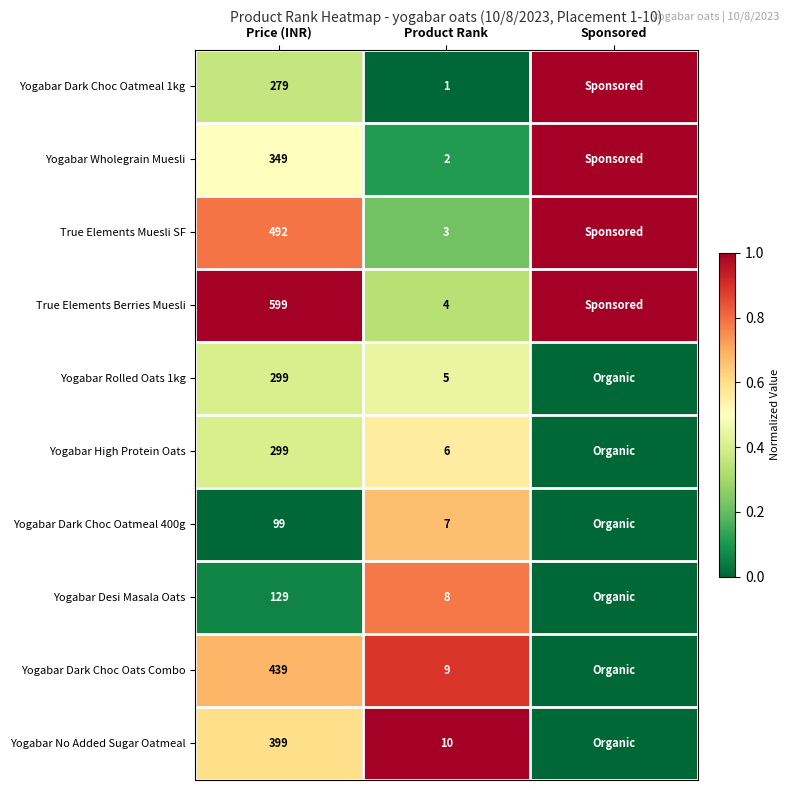

True or false: Yogabar Wholegrain Muesli has a value of 2 at Product Rank.

True